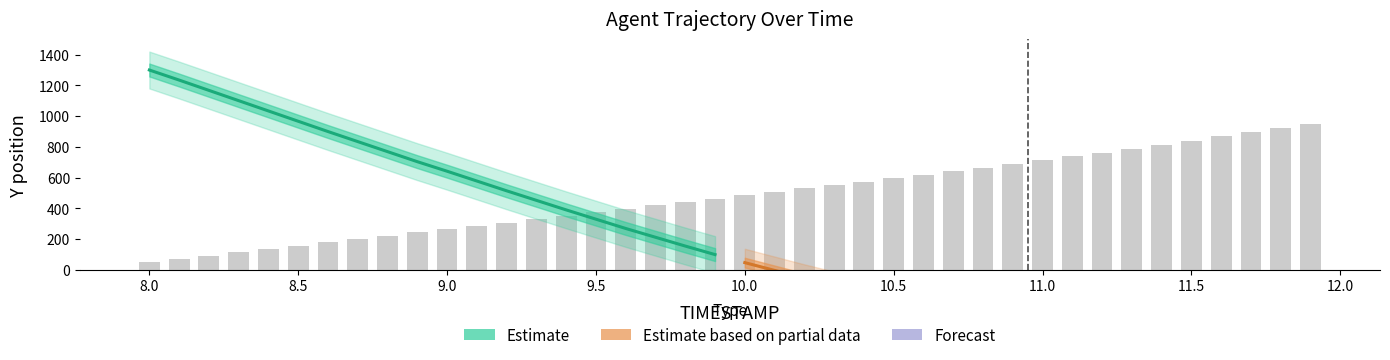

What is the greatest value displayed?

1300.0